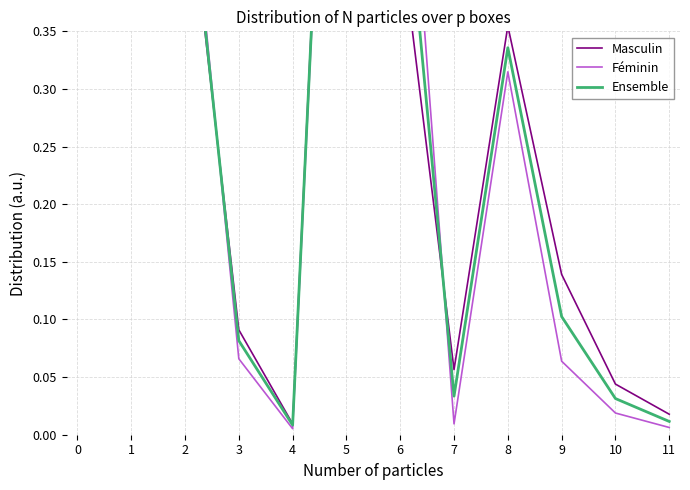

What is the sum of the Ensemble values at 3 and 9?

0.2